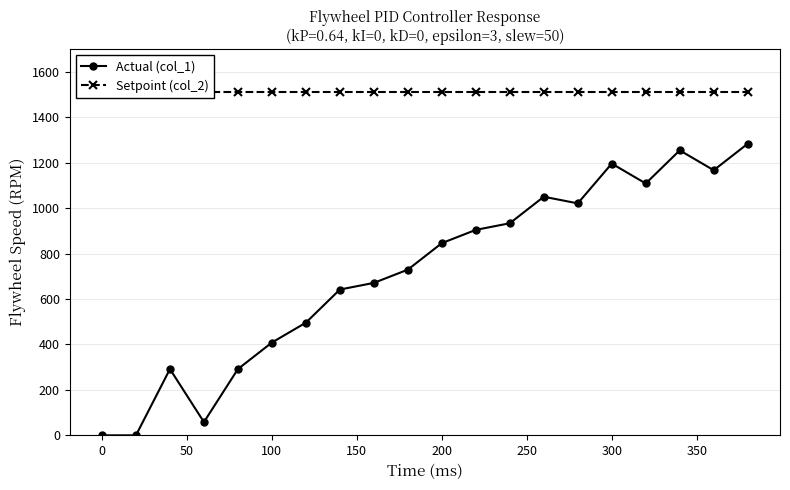

What is the value of the Setpoint (col_2) point at the 10th from the left?

1510.0